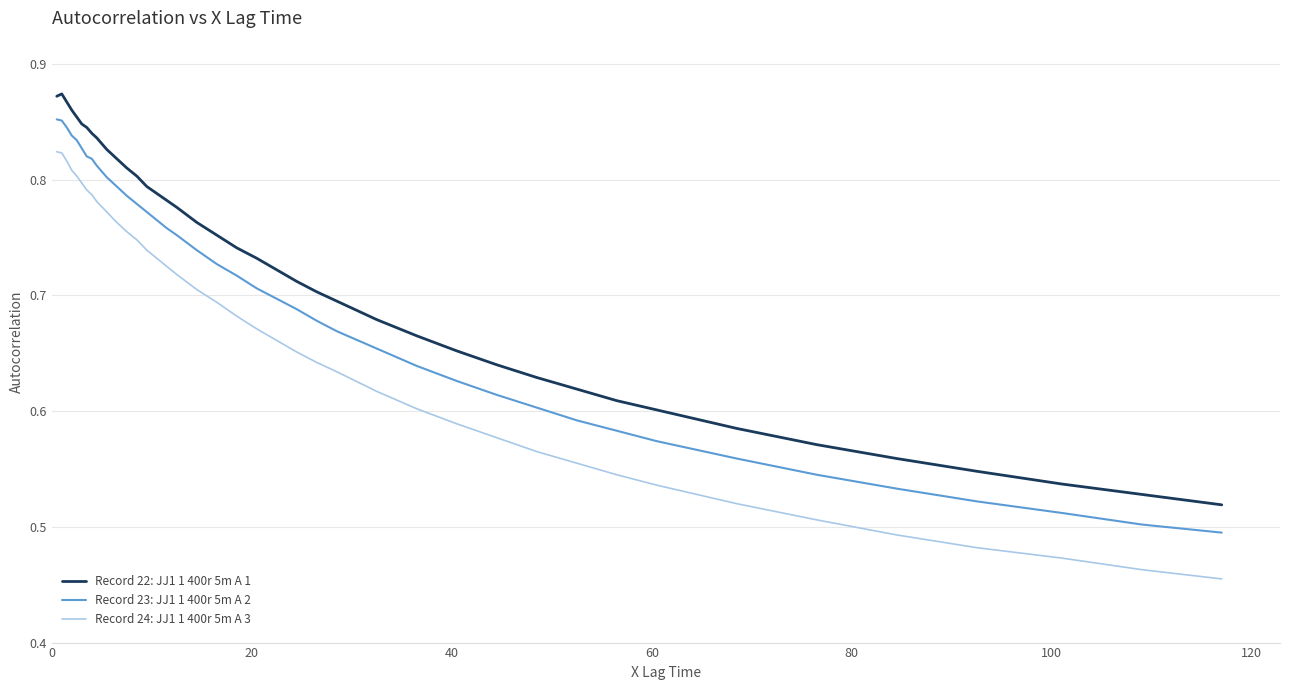

True or false: Record 22: JJ1 1 400r 5m A 1 and Record 23: JJ1 1 400r 5m A 2 intersect in this chart.

False